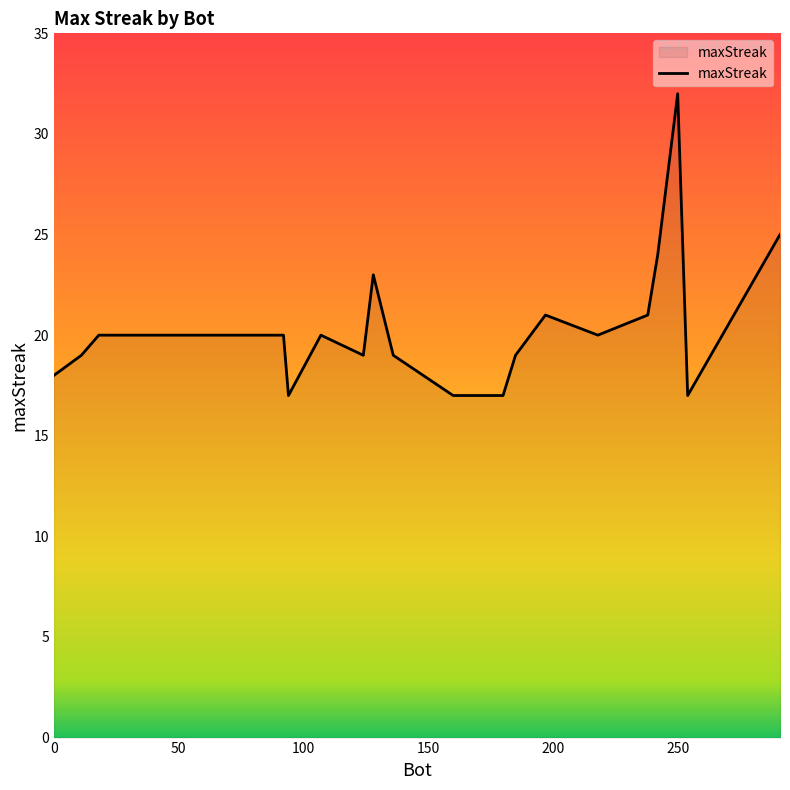

What is the smallest value displayed?

17